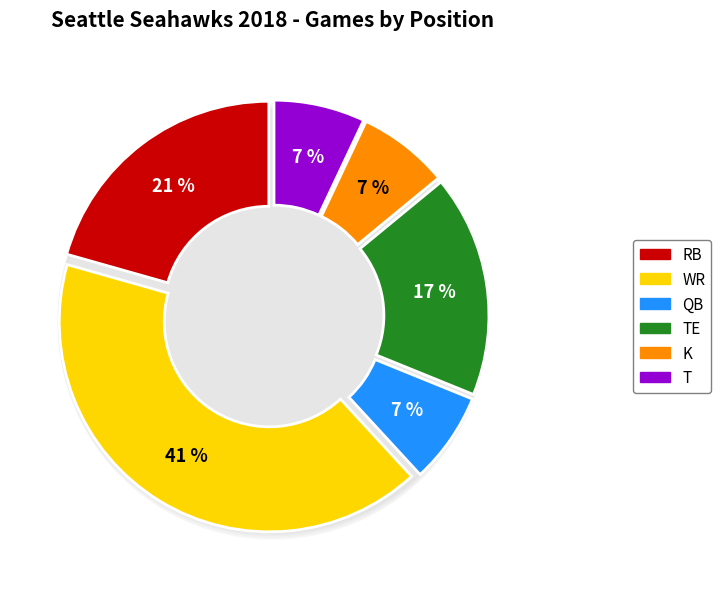

To the nearest percent, what is the average slice percentage?

17%